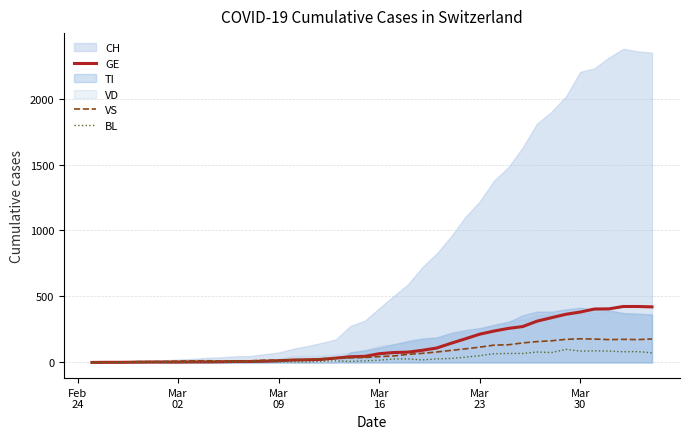

What is the average value of the VS series?

72